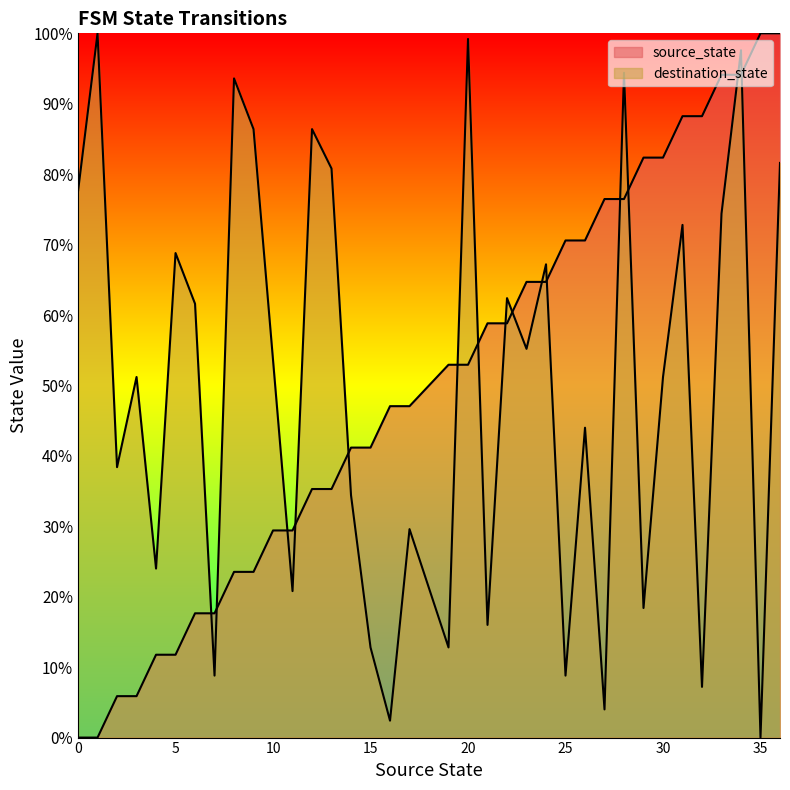

Reading right to left, extract all data points from this chart.

source_state: 100.0	100.0	94.1	94.1	88.2	88.2	82.4	82.4	76.5	76.5	70.6	70.6	64.7	64.7	58.8	58.8	52.9	52.9	47.1	47.1	41.2	41.2	35.3	35.3	29.4	29.4	23.5	23.5	17.6	17.6	11.8	11.8	5.9	5.9	0.0	0.0
destination_state: 81.6	0.0	97.6	74.4	7.2	72.8	51.2	18.4	94.4	4.0	44.0	8.8	67.2	55.2	62.4	16.0	99.2	12.8	29.6	2.4	12.8	34.4	80.8	86.4	20.8	53.6	86.4	93.6	8.8	61.6	68.8	24.0	51.2	38.4	100.0	77.6